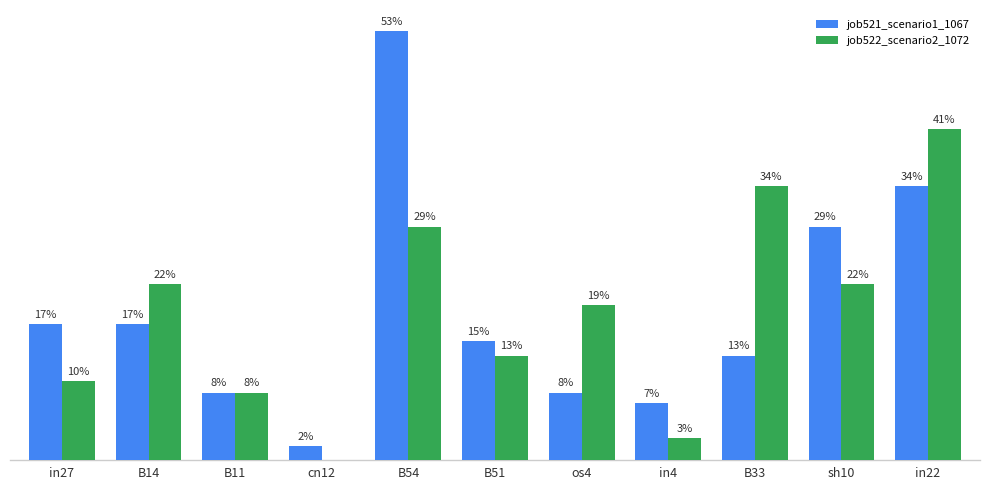

Does the chart contain stacked bars?

No